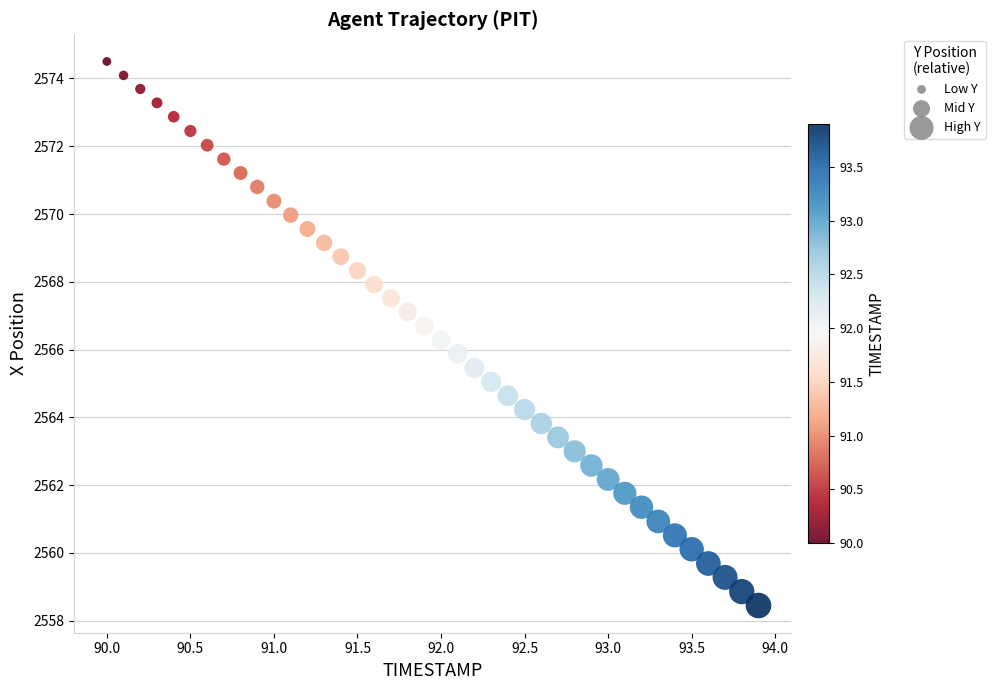

What is the range of X values (max minus min)?

3.9